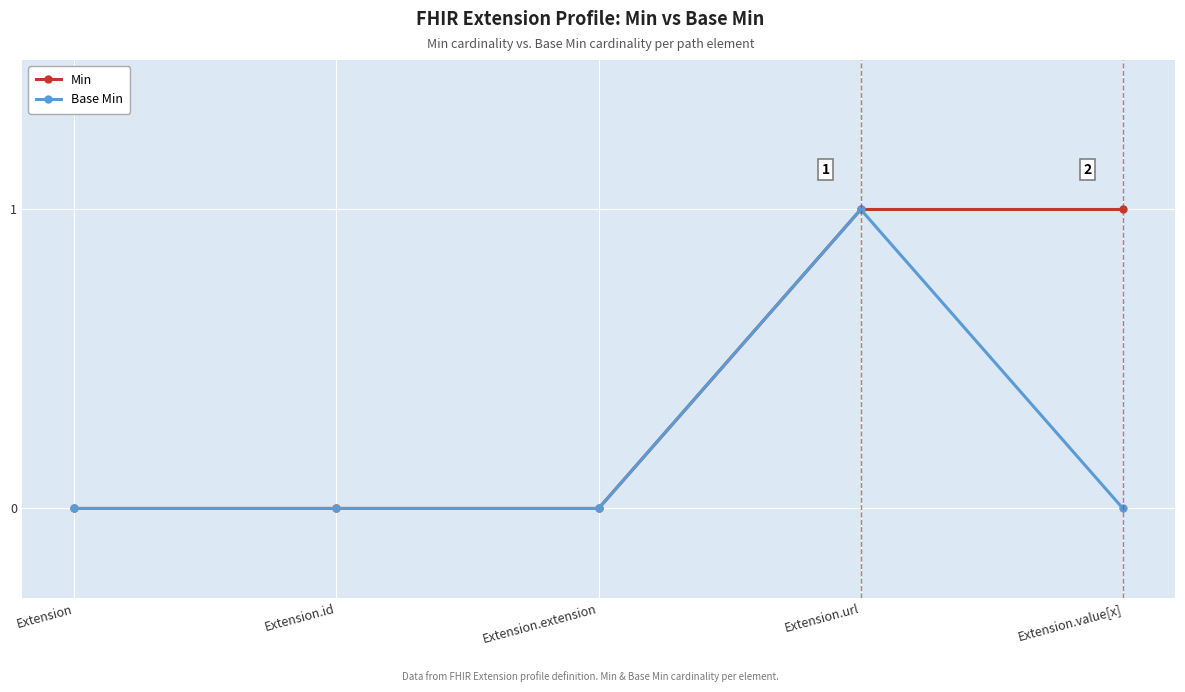

How many series are shown in this chart?

2